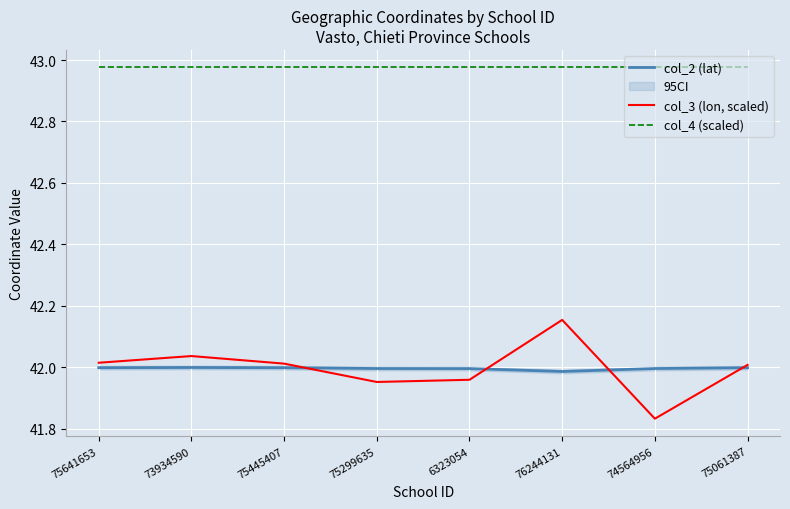

What is the spread (max minus min) of values at 75641653?

1.0